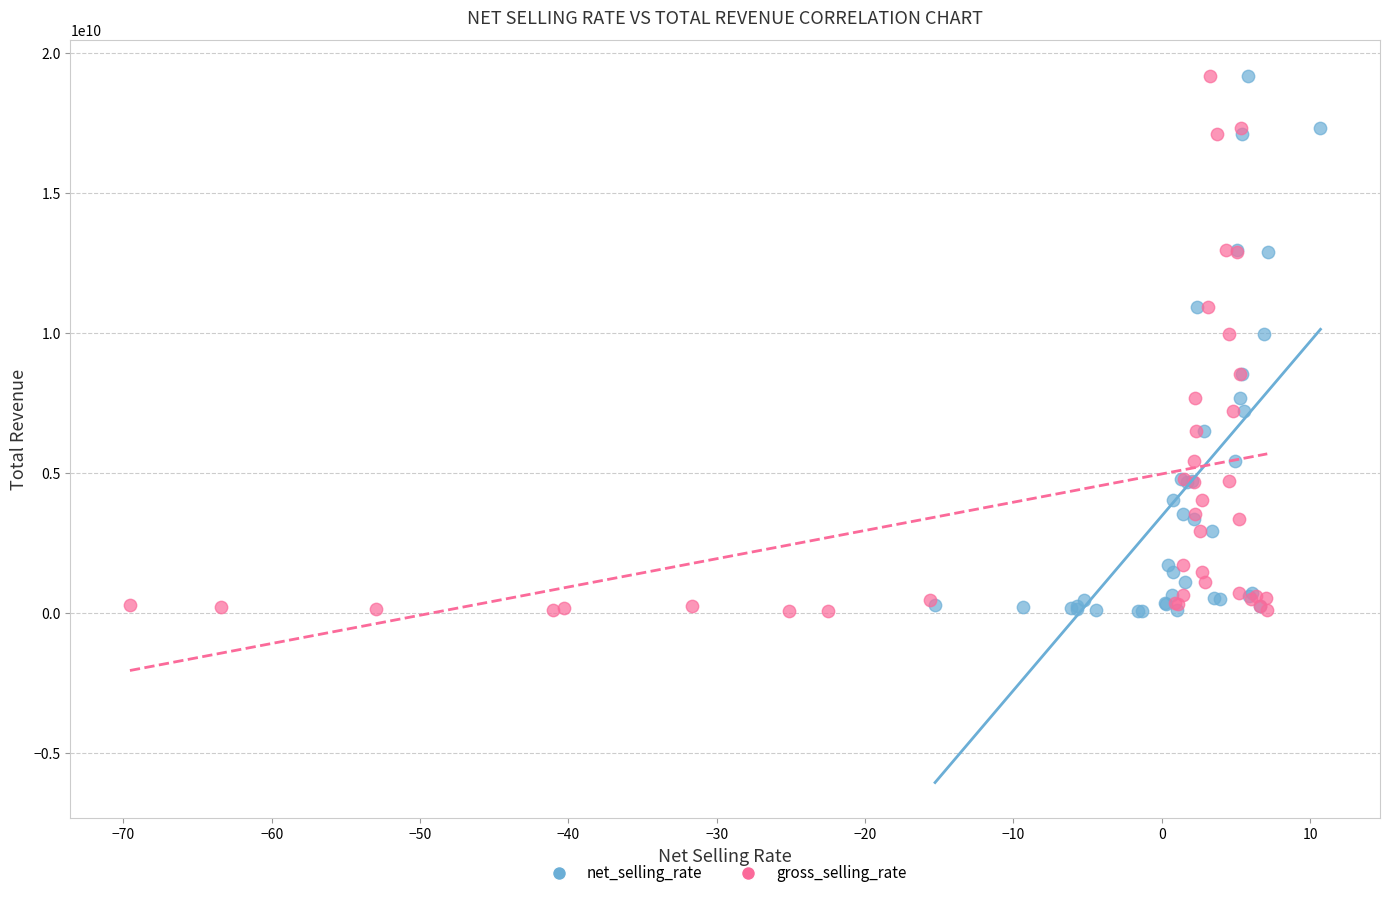

What are all the series names shown in the legend?

net_selling_rate, gross_selling_rate